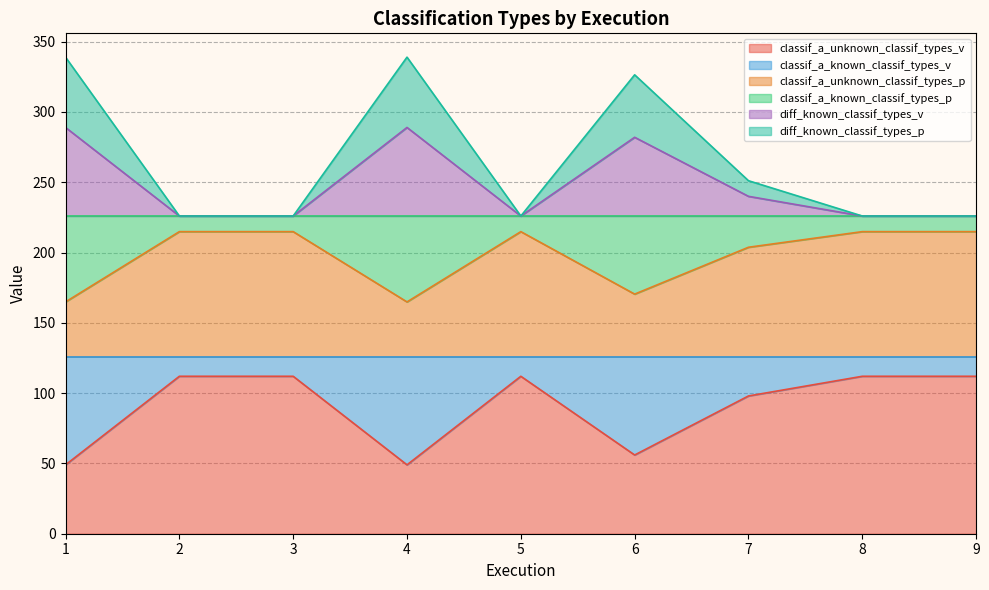

What is the total value across all series at 8?

226.0